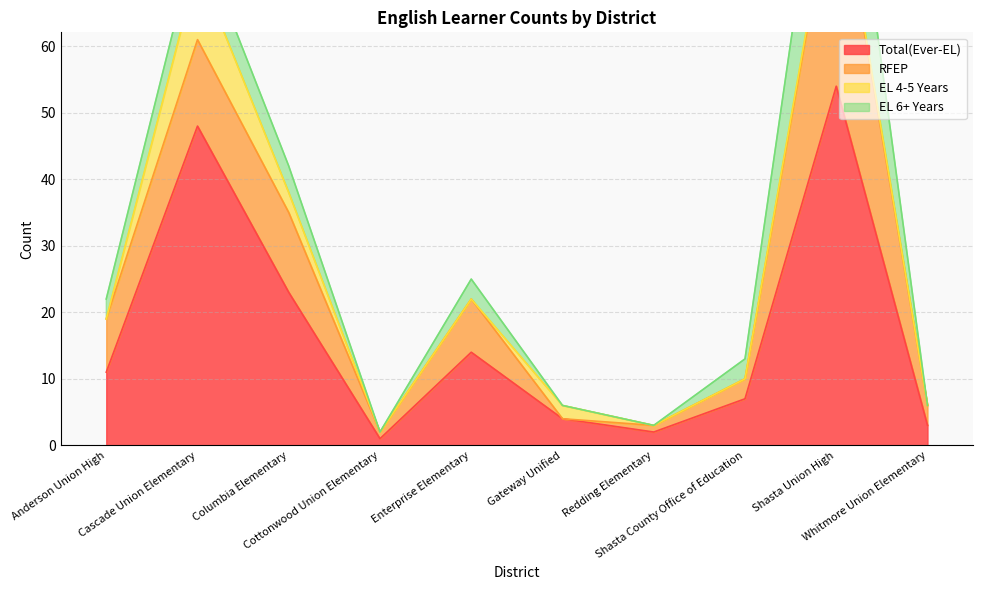

How many data points in EL 6+ Years are above 3?

3